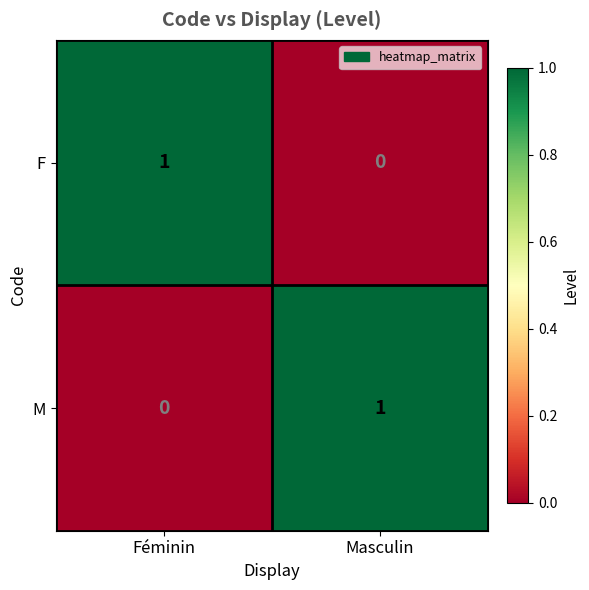

Where is F nearest to the value 0?

Masculin